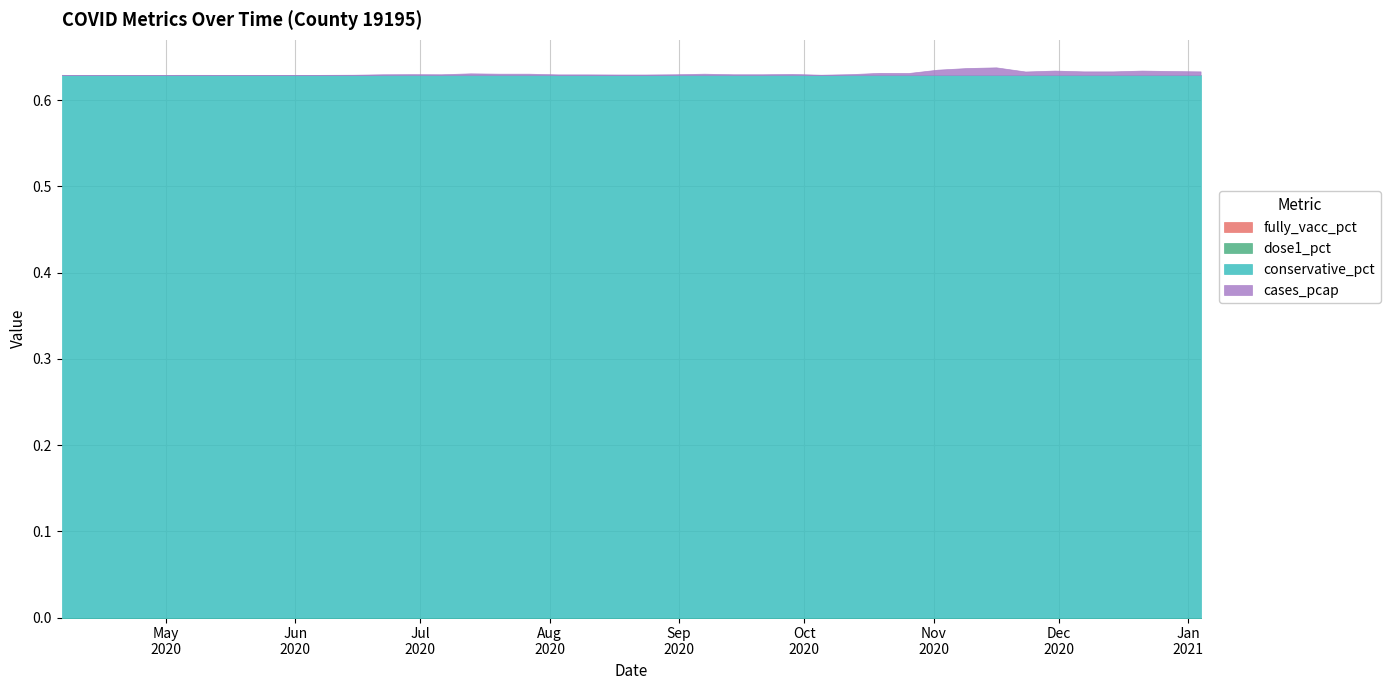

How many categories are shown in the chart?

40